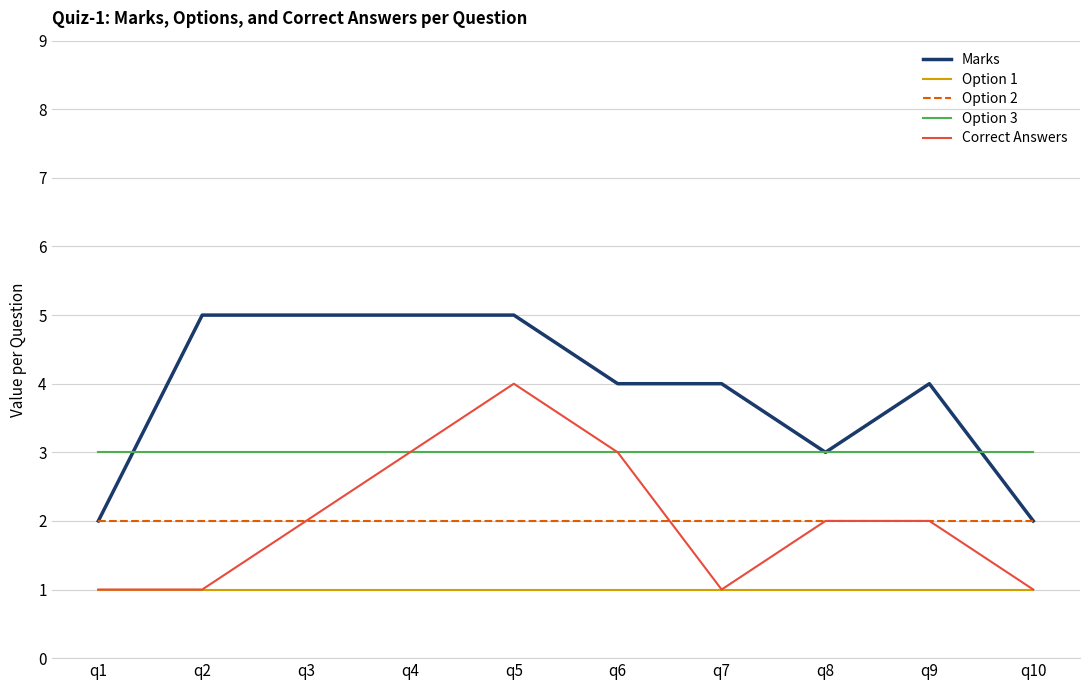

At which category is the sum across all series the highest?

q5